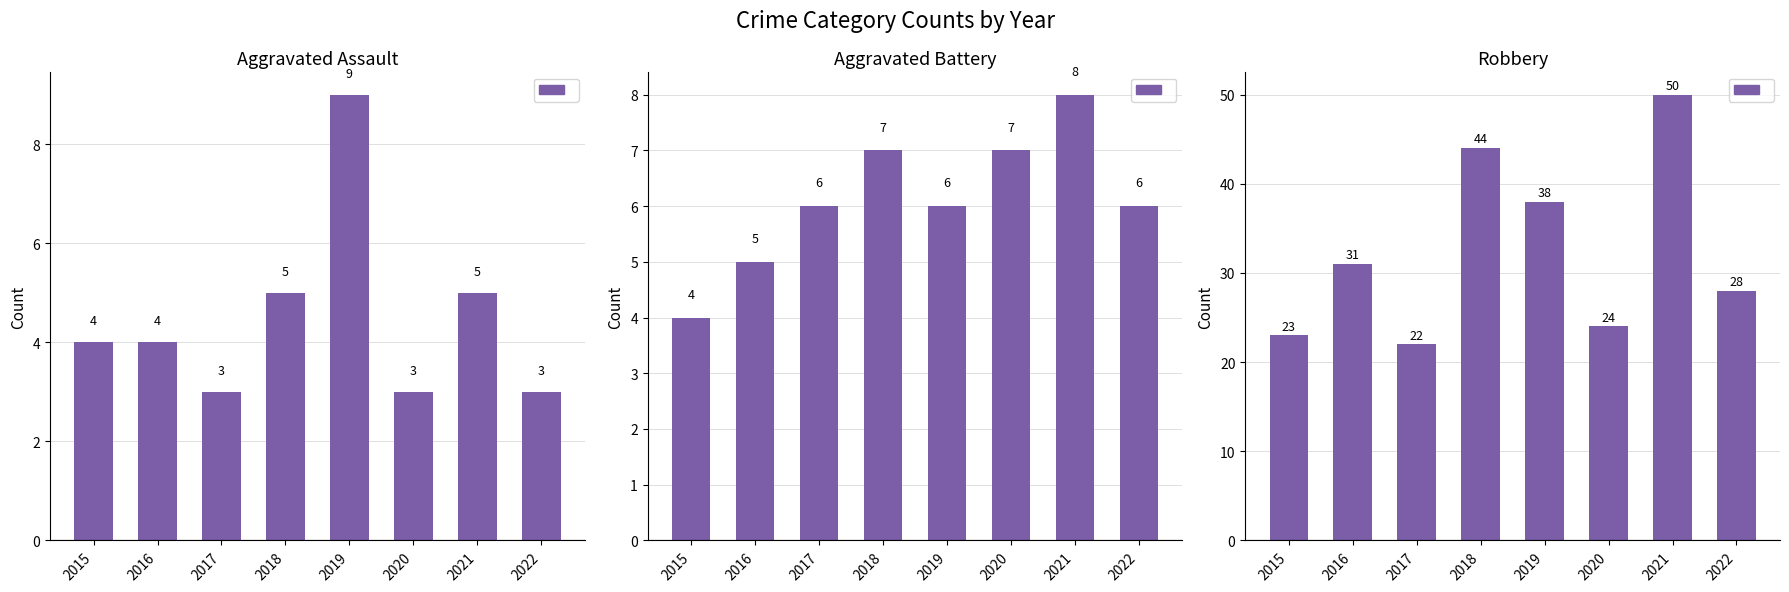

What is the greatest value displayed?

50